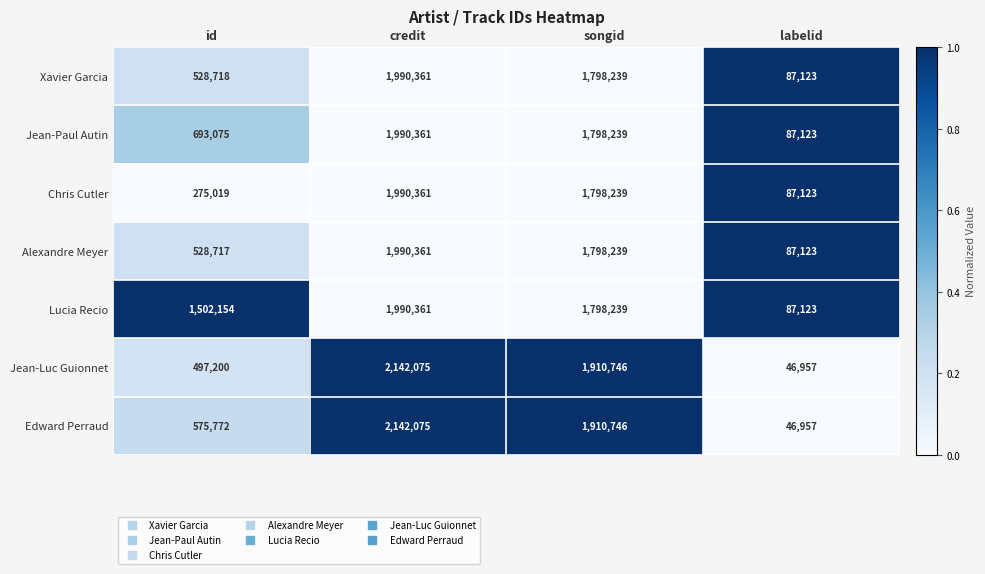

Is the value of Jean-Luc Guionnet at credit greater than the value of Jean-Paul Autin at labelid?

Yes